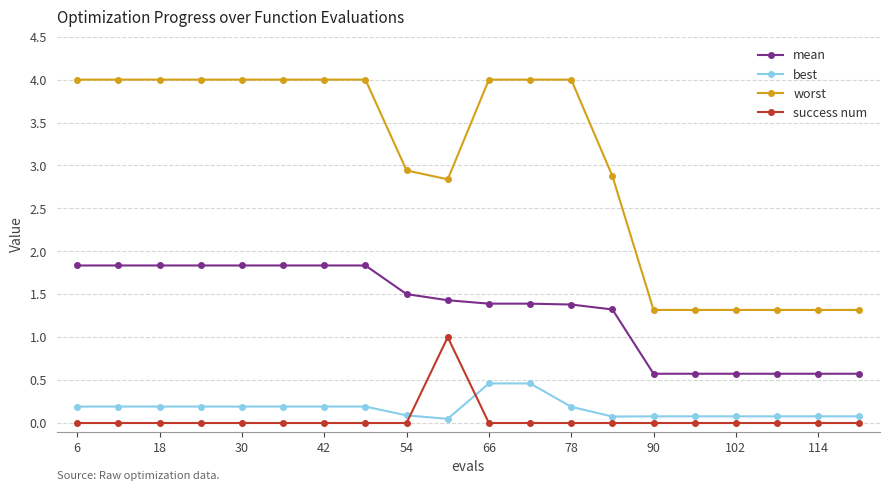

At how many categories does at least one series exceed 3?

11